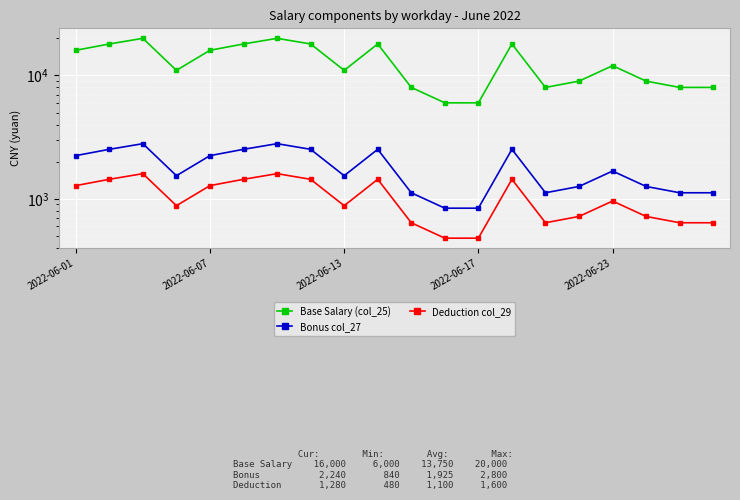

True or false: Bonus col_27 and Deduction col_29 cross at least once.

False